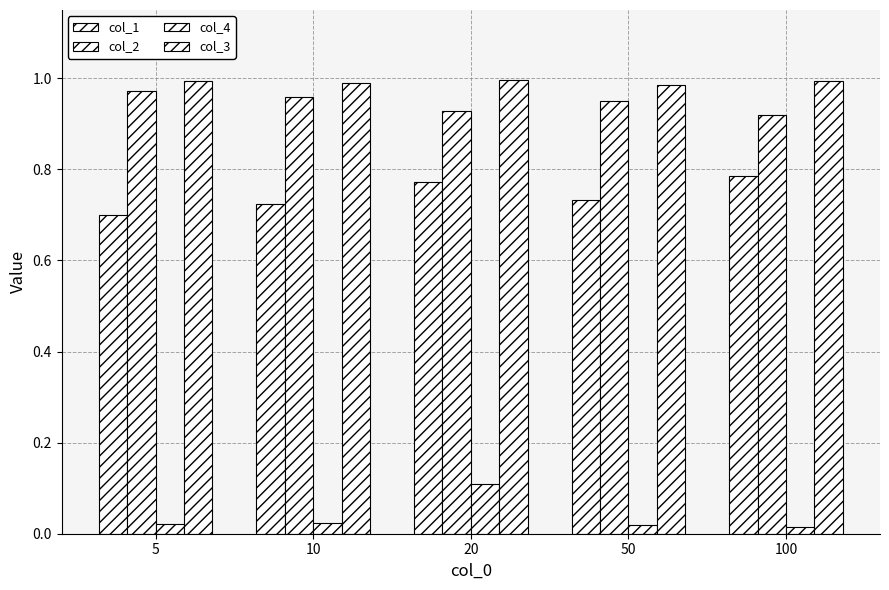

Reading right to left, transcribe all the data shown in this chart.

col_1: 0.8	0.7	0.8	0.7	0.7
col_2: 0.9	1.0	0.9	1.0	1.0
col_4: 0.0	0.0	0.1	0.0	0.0
col_3: 1.0	1.0	1.0	1.0	1.0